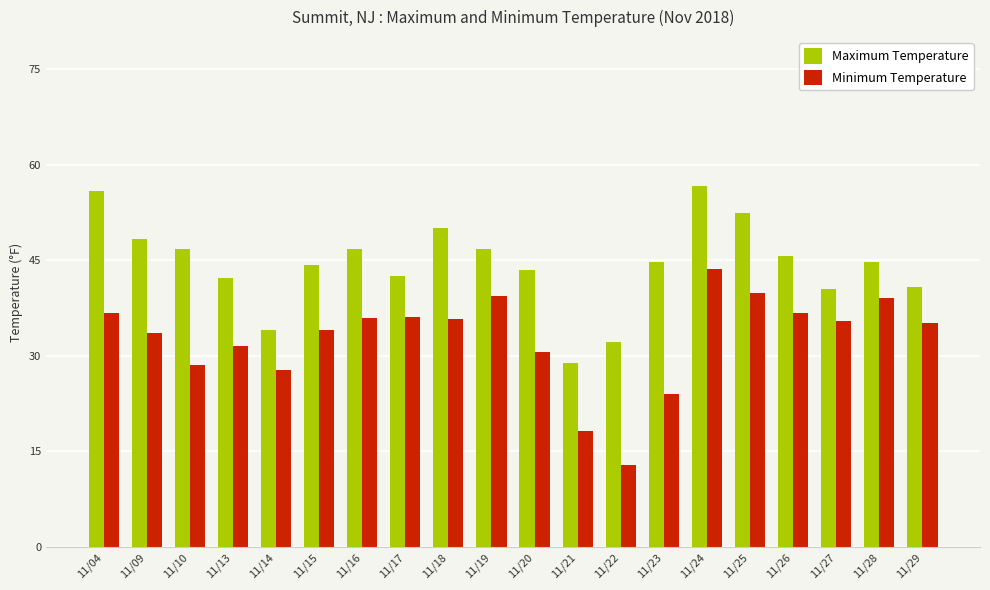

What is the spread (max minus min) of values at 11/22?

19.2